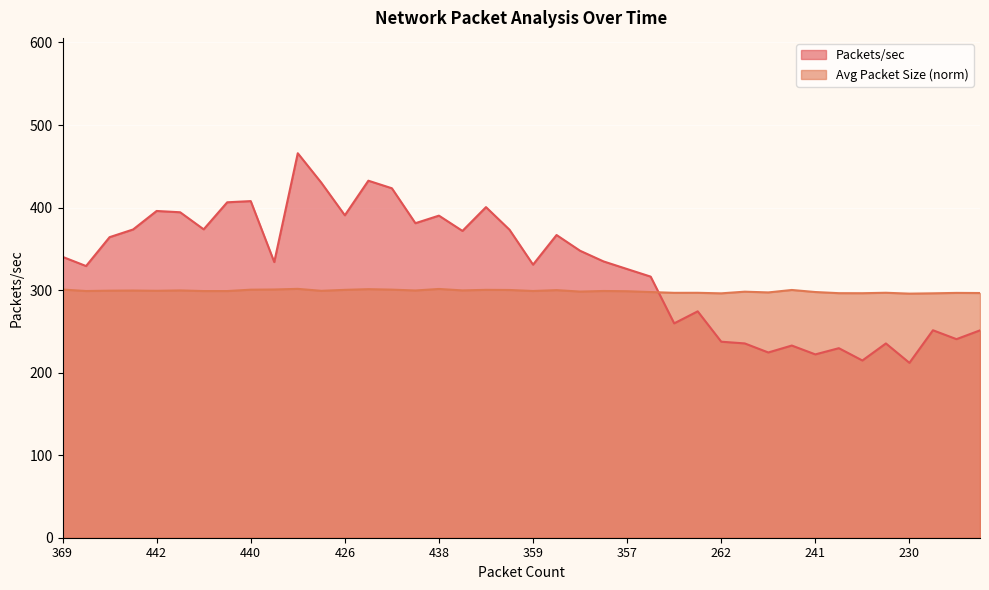

How many values in the Average Packet Size series are below 298?

13